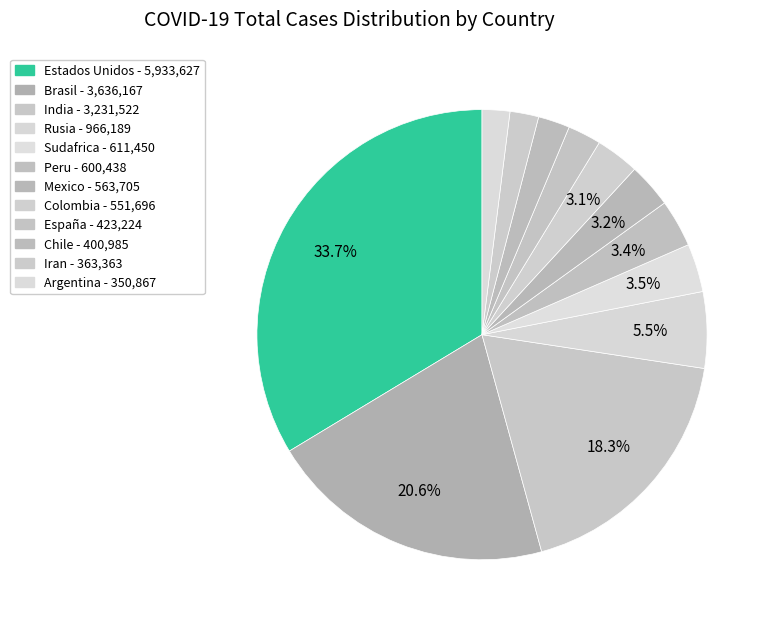

Rank the categories by value from highest to lowest.

Estados Unidos, Brasil, India, Rusia, Sudafrica, Peru, Mexico, Colombia, España, Chile, Iran, Argentina